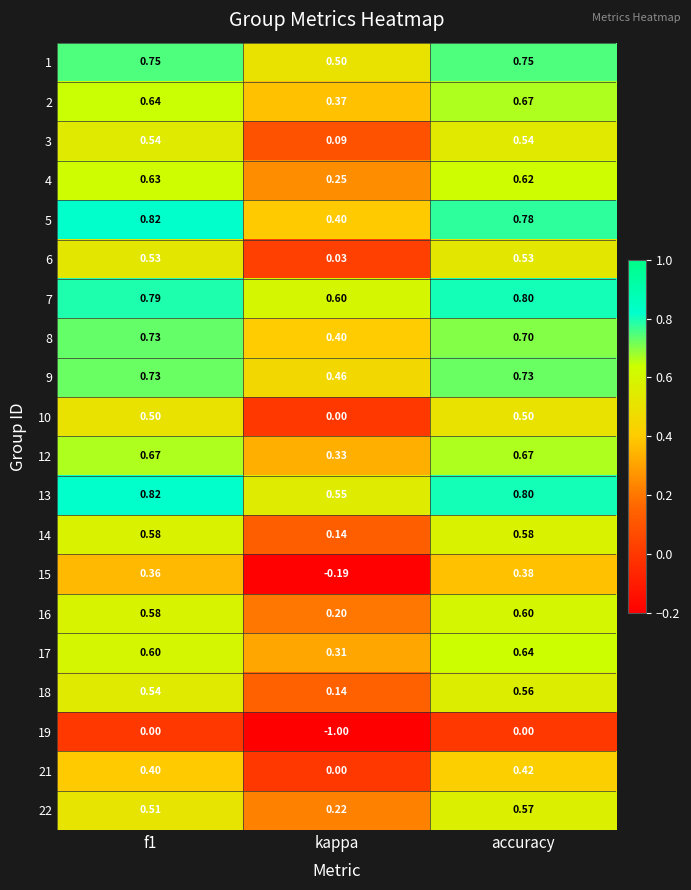

At which category is the sum across all series the highest?

accuracy